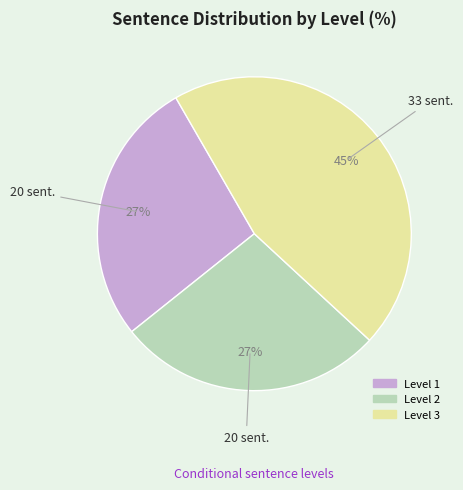

The Level 2 slice represents 27% of the pie. True or false?

True